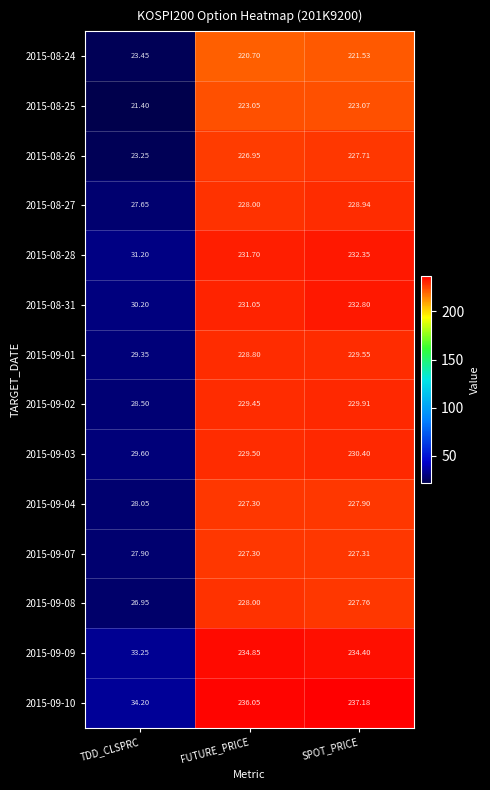

At which category is the sum across all series the highest?

SPOT_PRICE